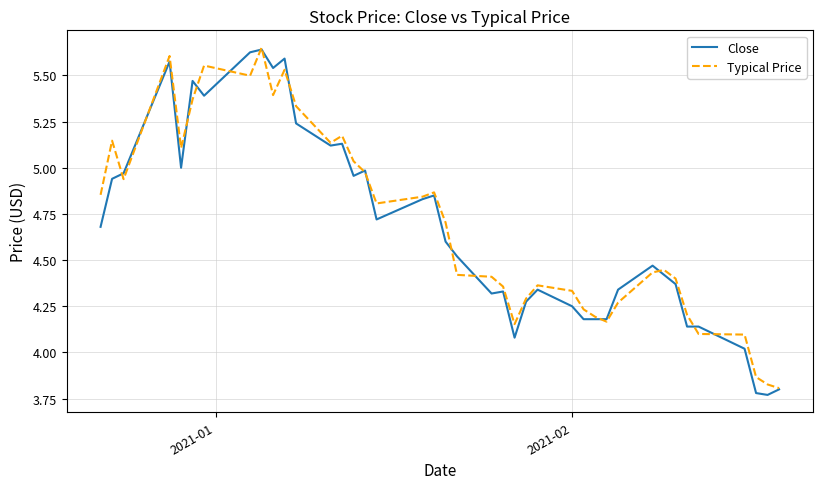

True or false: Typical Price has more than 0 points higher than both neighbors.

True